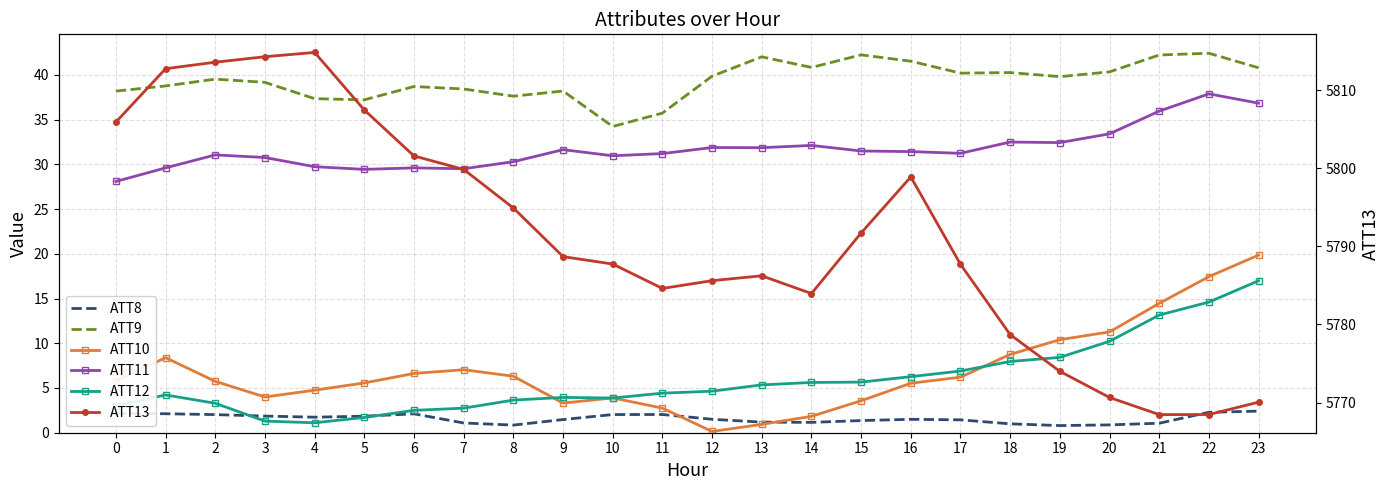

How many data points in ATT12 are less than 4?

10